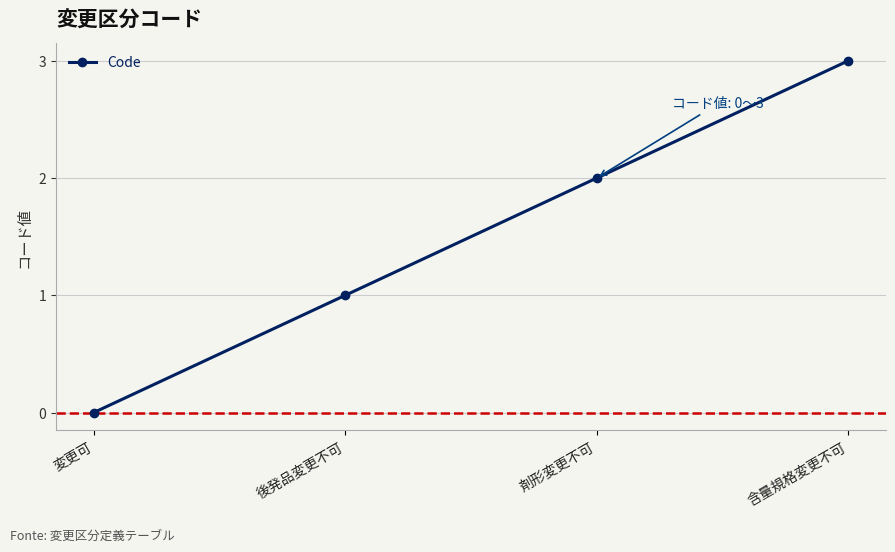

List the labels in order of value, largest first.

含量規格変更不可, 剤形変更不可, 後発品変更不可, 変更可